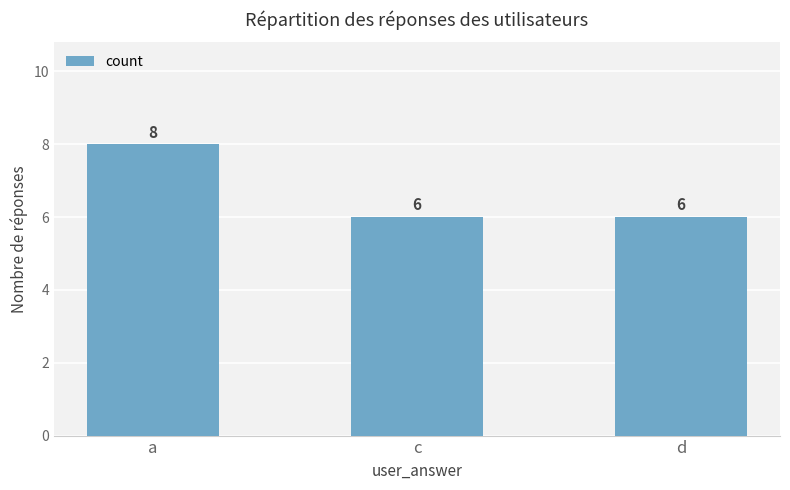

The value at a is 8. True or false?

True